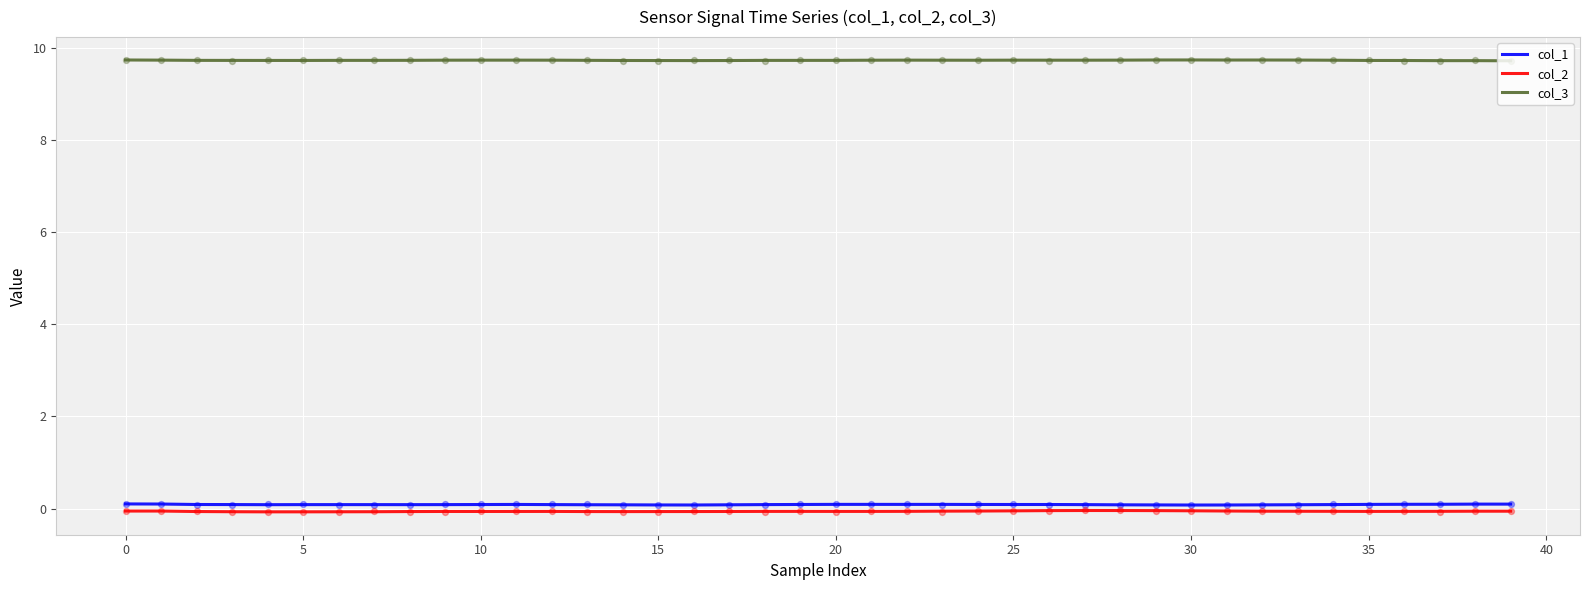

Which series contains the lowest Y value?

col_2